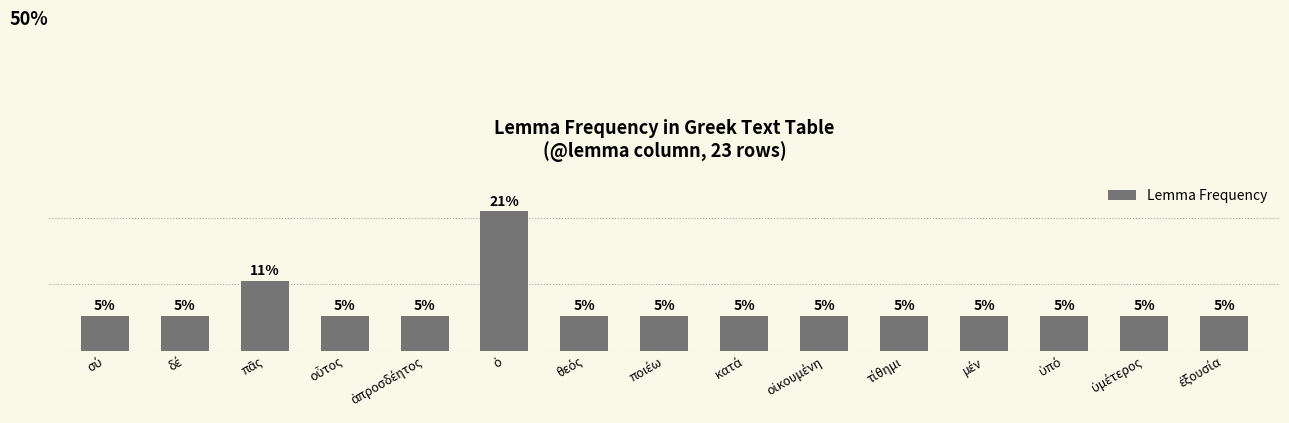

What is the approximate value at δέ?

5.3